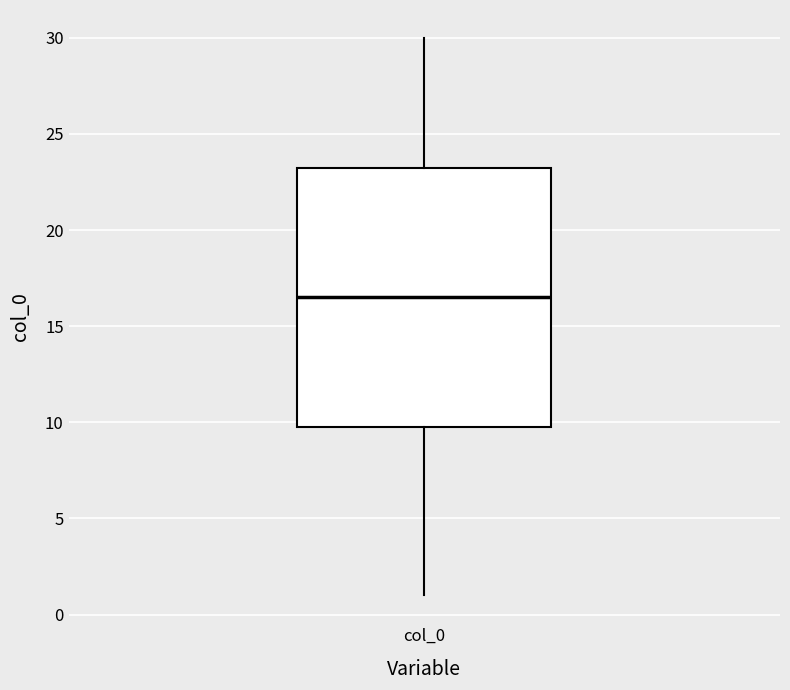

Where is the lower edge of the box for col_0 on the y-axis? The values are not printed on the chart, so give them approximately, as read against the axis.

10.0